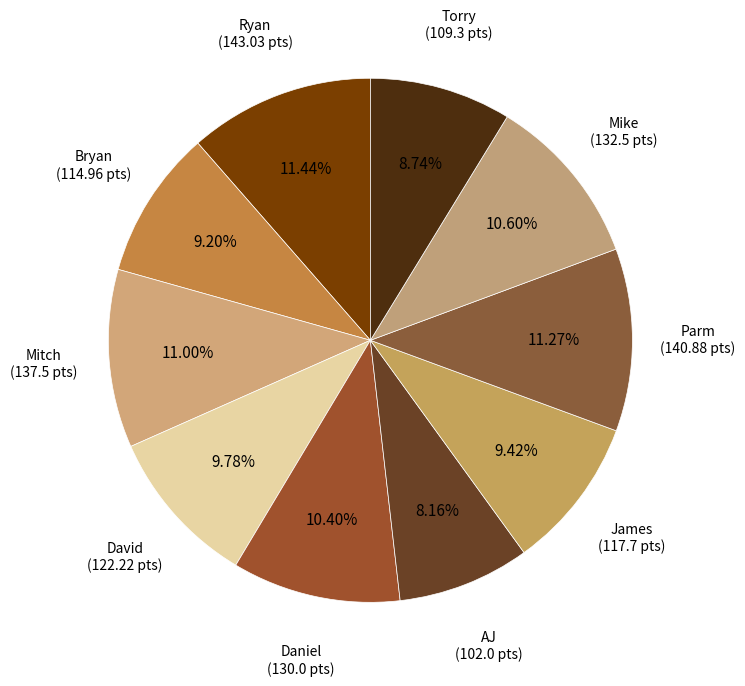

What is the largest slice in the pie chart?

Ryan